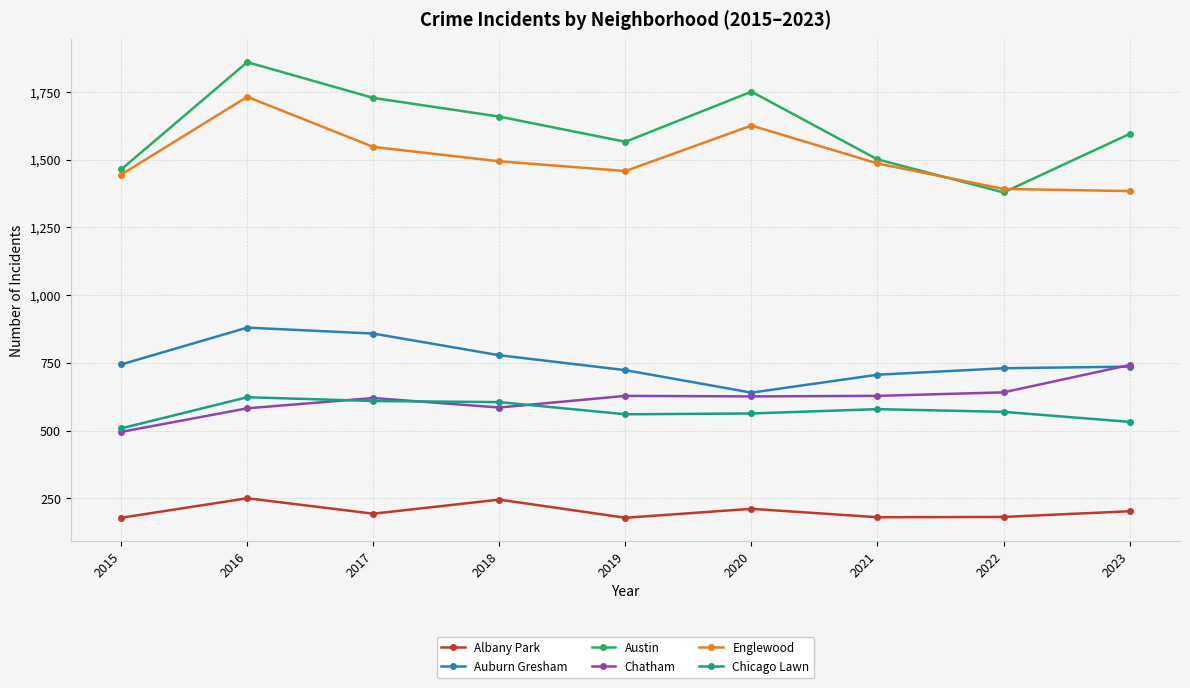

What is the sum of the Englewood values at 2023 and 2019?

2842